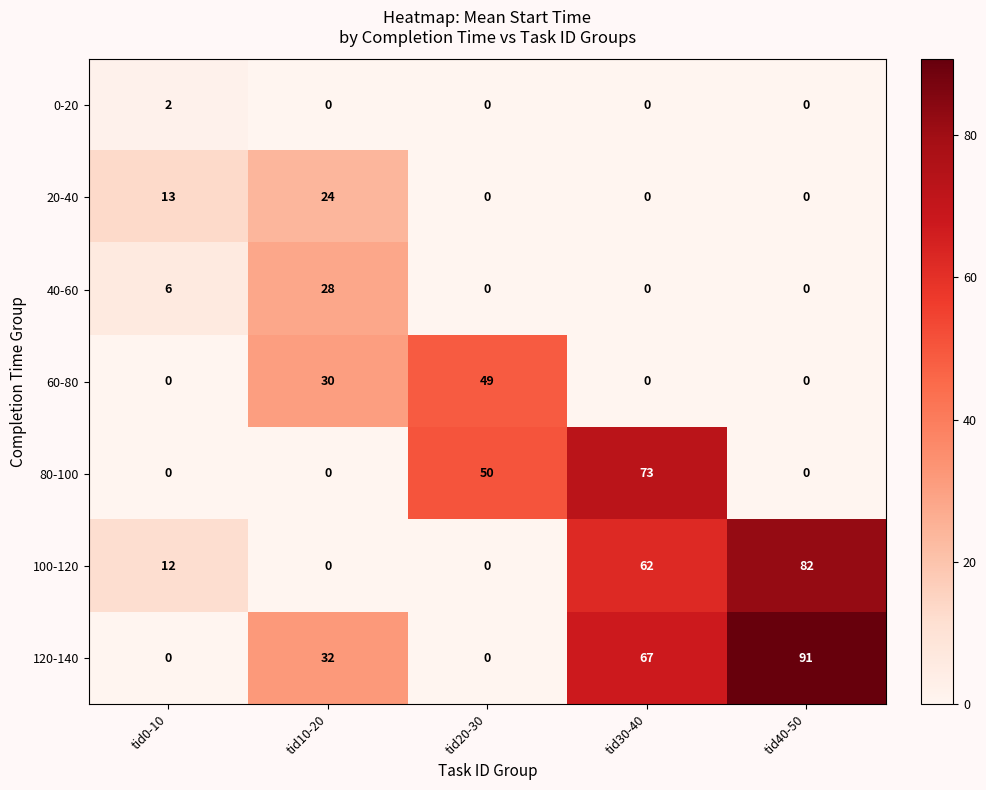

Which series has the widest spread of values?

120-140